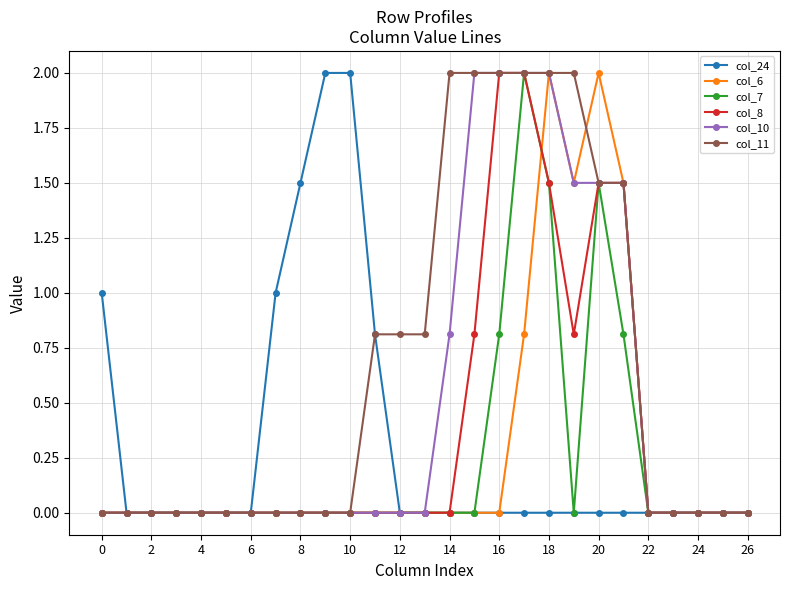

What is the greatest value displayed?

2.0